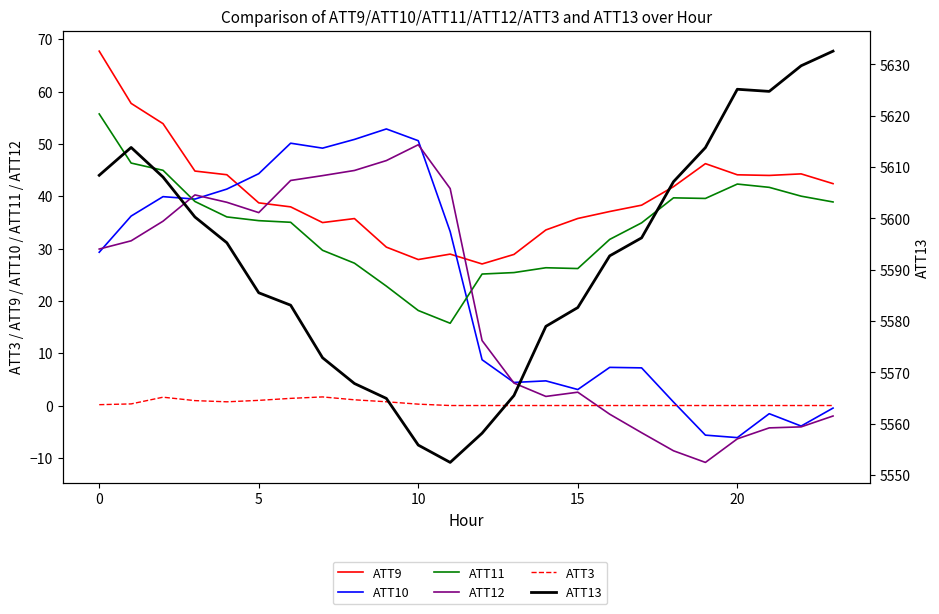

At how many categories does at least one series exceed 5147?

24